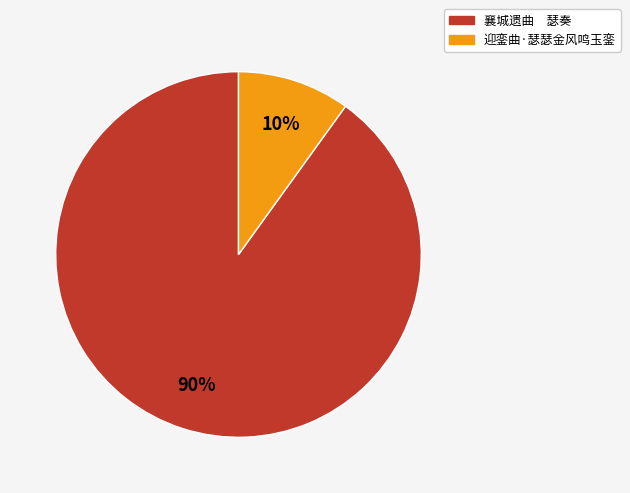

Which has a higher value, 迎銮曲·瑟瑟金风鸣玉銮 or 襄城遗曲 瑟奏?

襄城遗曲 瑟奏